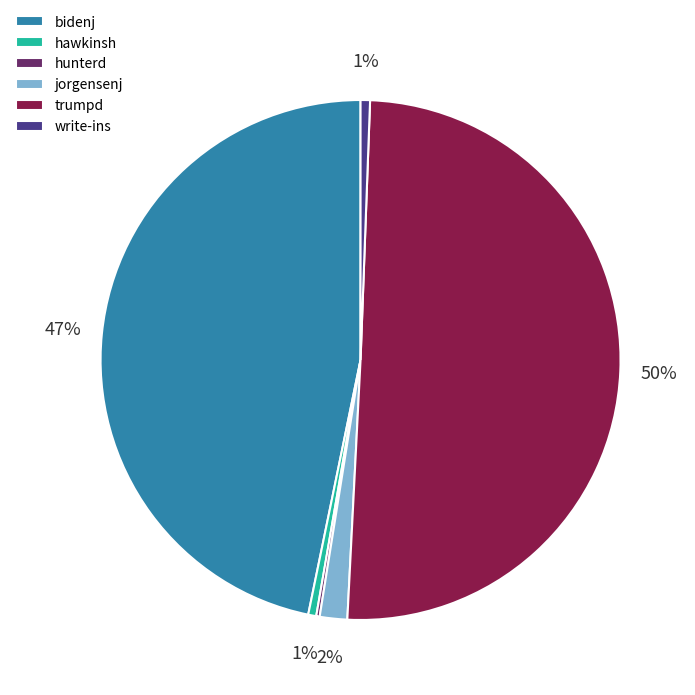

Combined, do bidenj and hawkinsh account for over 50%?

No